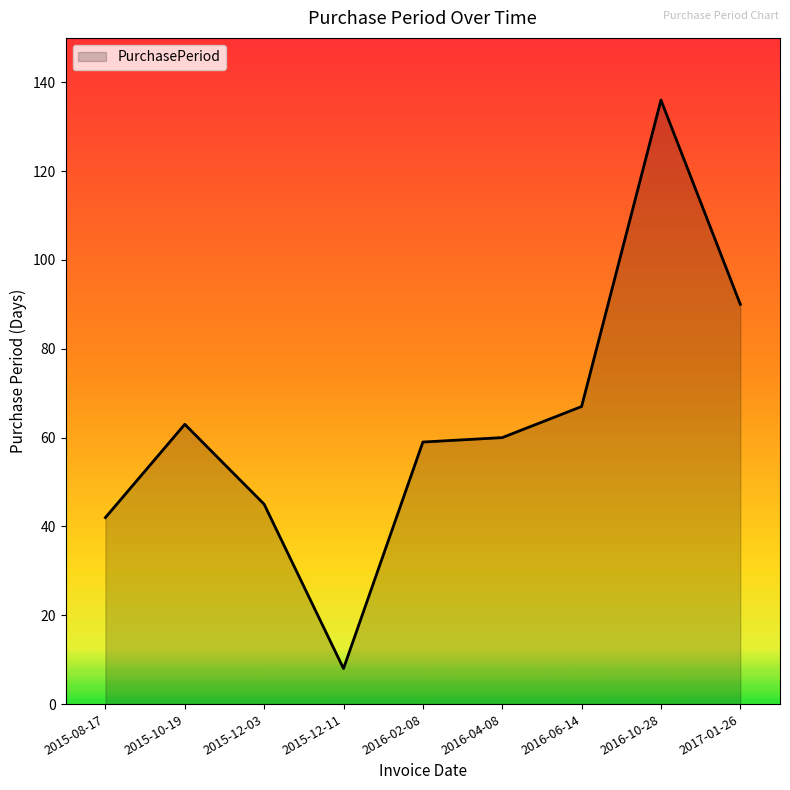

At which label is the value closest to 72?

2016-06-14